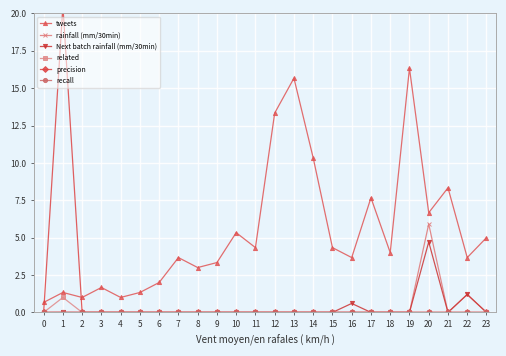

What are all the series names shown in the legend?

tweets, rainfall (mm/30min), Next batch rainfall (mm/30min), related, precision, recall